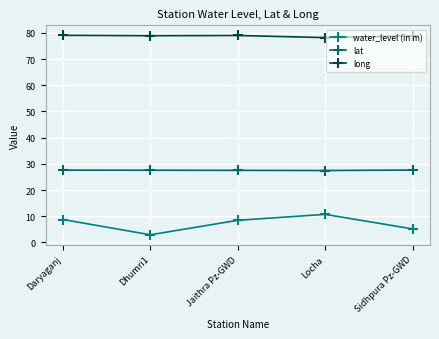

Does the chart have visible grid lines?

Yes